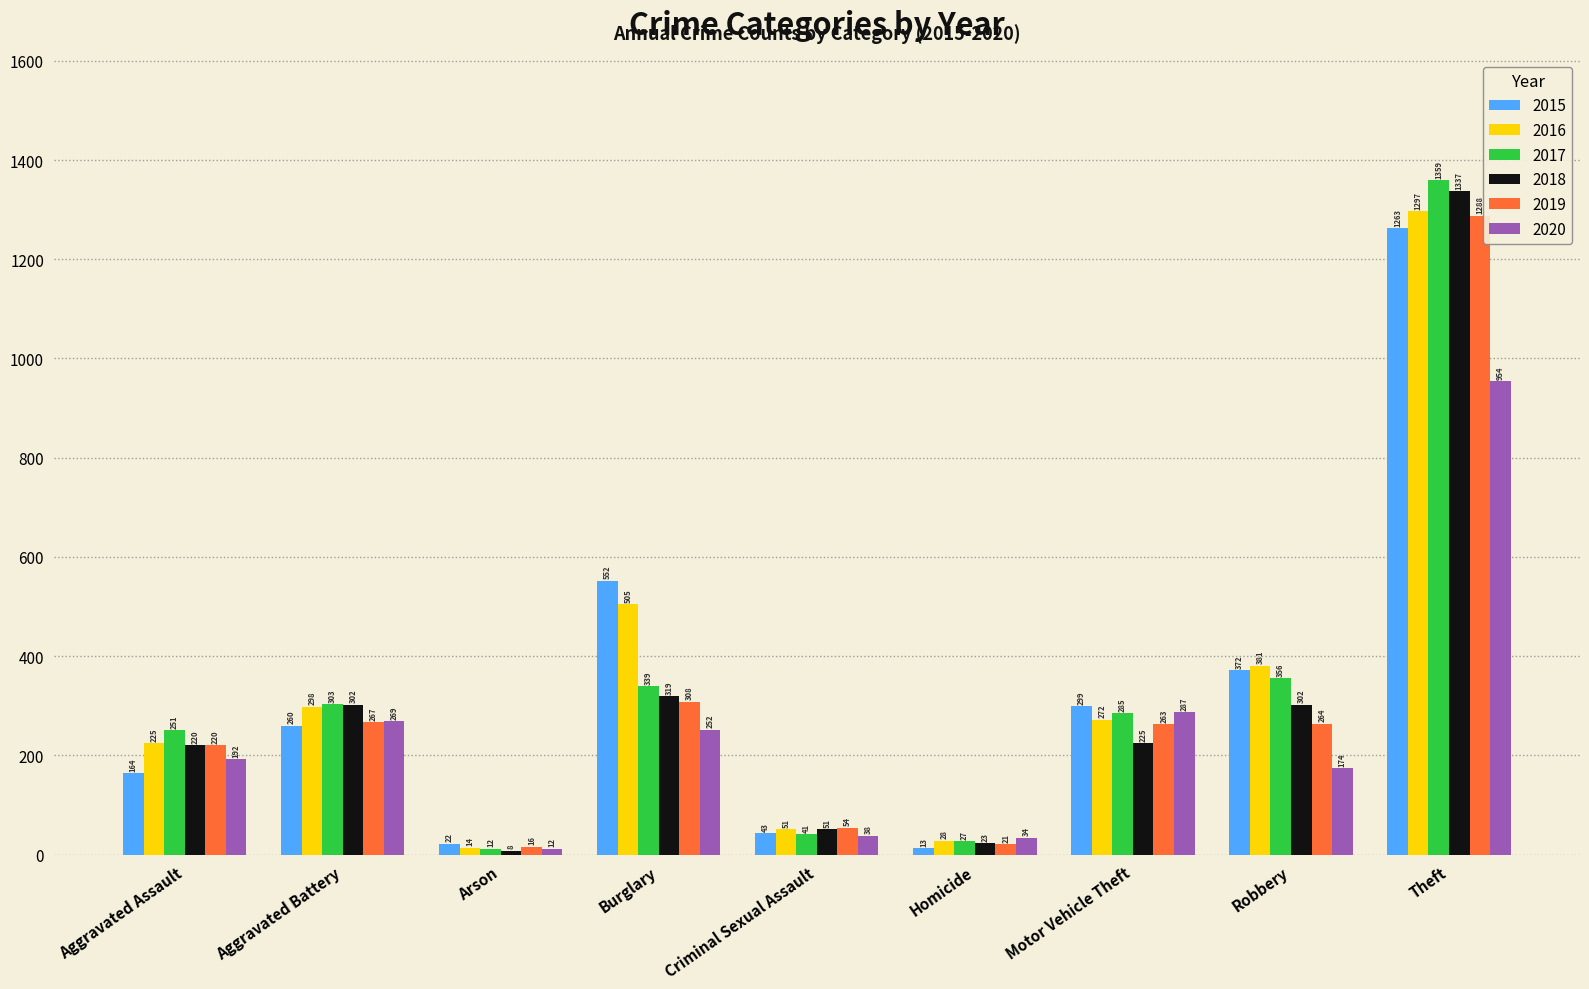

Reading left to right, what are all the values shown in this chart?

2015: Aggravated Assault=164	Aggravated Battery=260	Arson=22	Burglary=552	Criminal Sexual Assault=43	Homicide=13	Motor Vehicle Theft=299	Robbery=372	Theft=1263
2016: Aggravated Assault=225	Aggravated Battery=298	Arson=14	Burglary=505	Criminal Sexual Assault=51	Homicide=28	Motor Vehicle Theft=272	Robbery=381	Theft=1297
2017: Aggravated Assault=251	Aggravated Battery=303	Arson=12	Burglary=339	Criminal Sexual Assault=41	Homicide=27	Motor Vehicle Theft=285	Robbery=356	Theft=1359
2018: Aggravated Assault=220	Aggravated Battery=302	Arson=8	Burglary=319	Criminal Sexual Assault=51	Homicide=23	Motor Vehicle Theft=225	Robbery=302	Theft=1337
2019: Aggravated Assault=220	Aggravated Battery=267	Arson=16	Burglary=308	Criminal Sexual Assault=54	Homicide=21	Motor Vehicle Theft=263	Robbery=264	Theft=1288
2020: Aggravated Assault=192	Aggravated Battery=269	Arson=12	Burglary=252	Criminal Sexual Assault=38	Homicide=34	Motor Vehicle Theft=287	Robbery=174	Theft=954